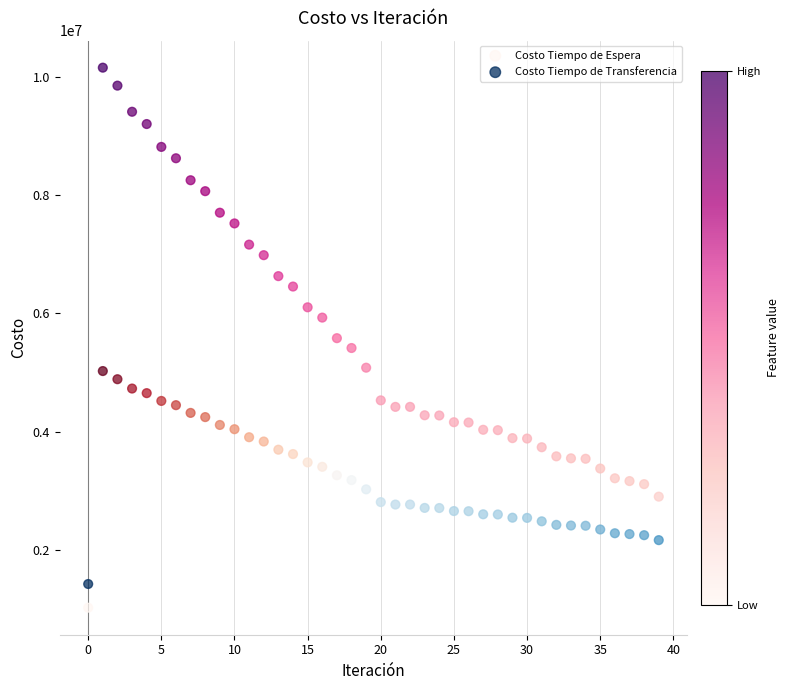

Which series reaches the maximum Y coordinate?

Costo Tiempo de Espera